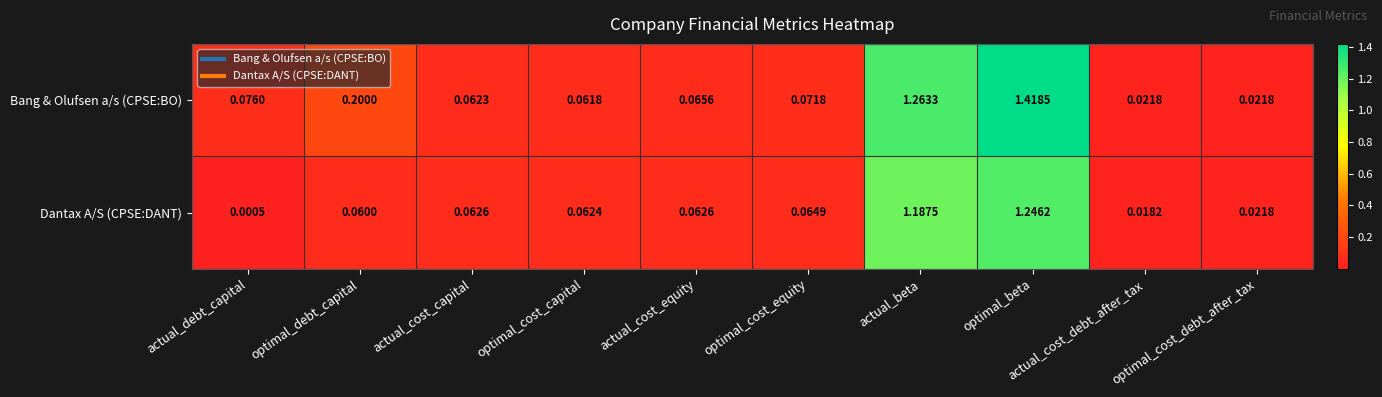

How many categories are shown in the chart?

10